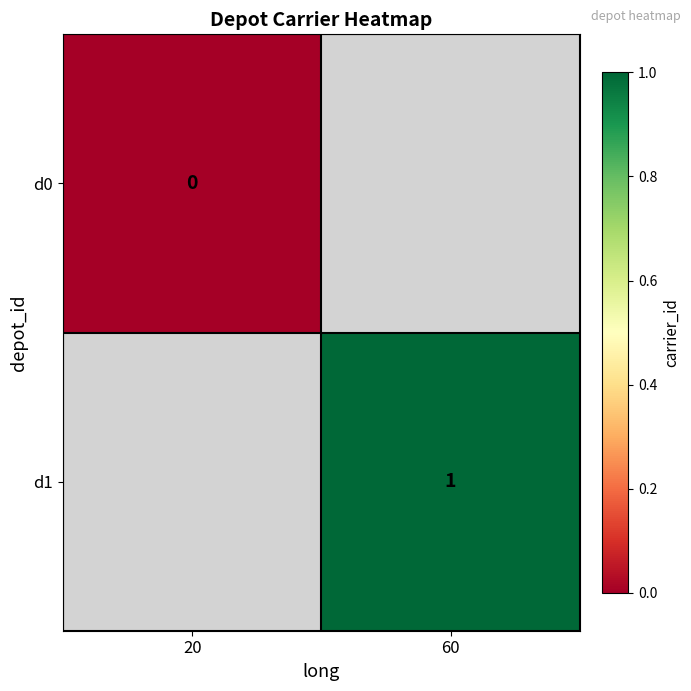

How many distinct data groups are displayed?

2